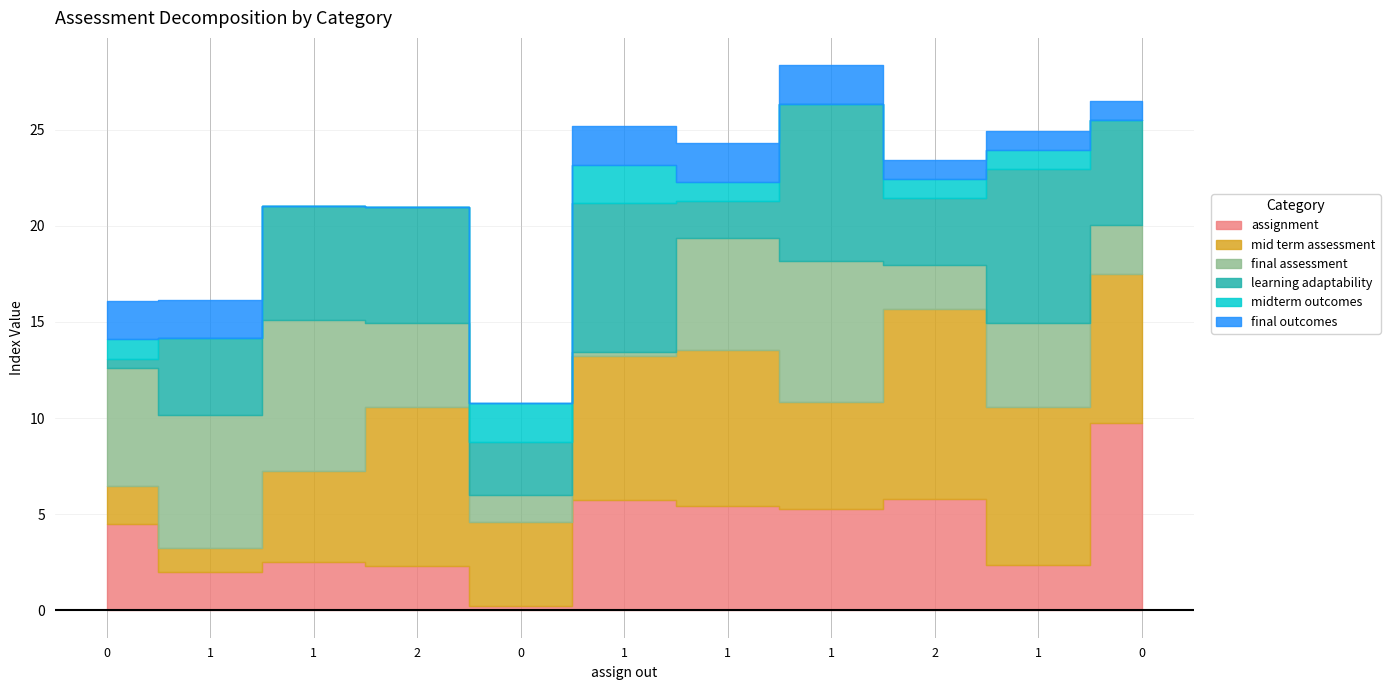

Which series changed the most between 1 and 1?

learning adaptability